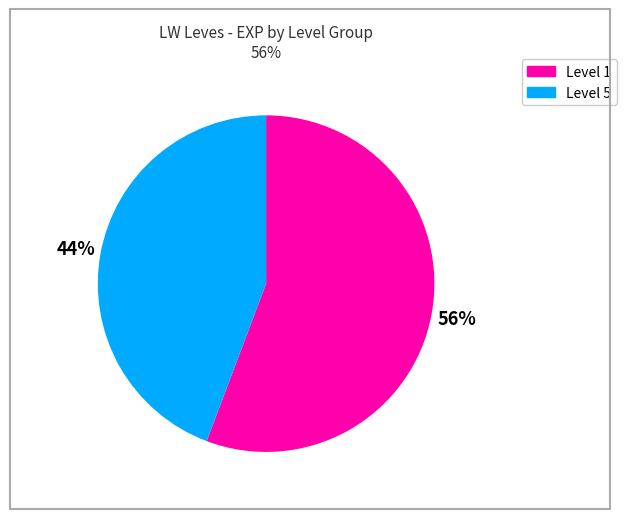

To the nearest percent, what is the average slice percentage?

50%